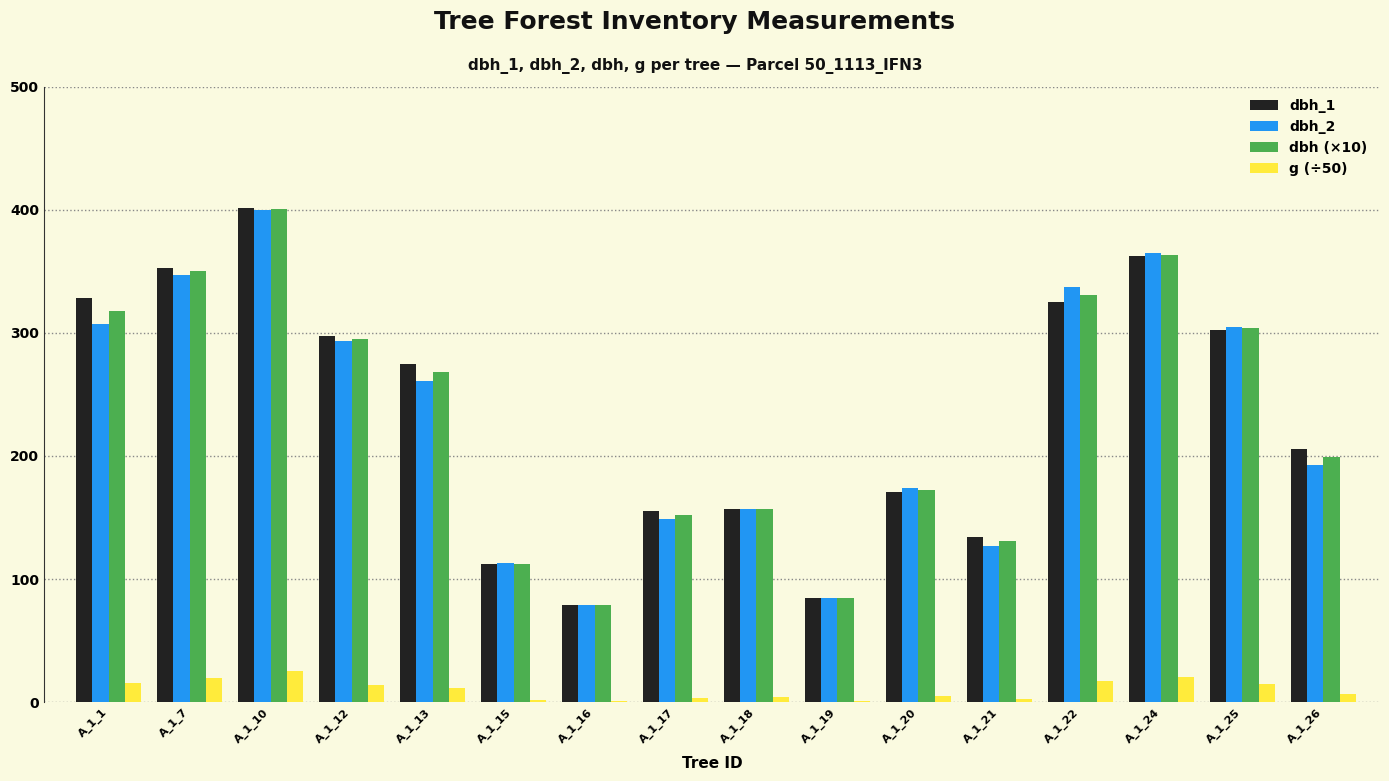

Is it true that dbh_2 equals 279.9 at A_1_20?

False